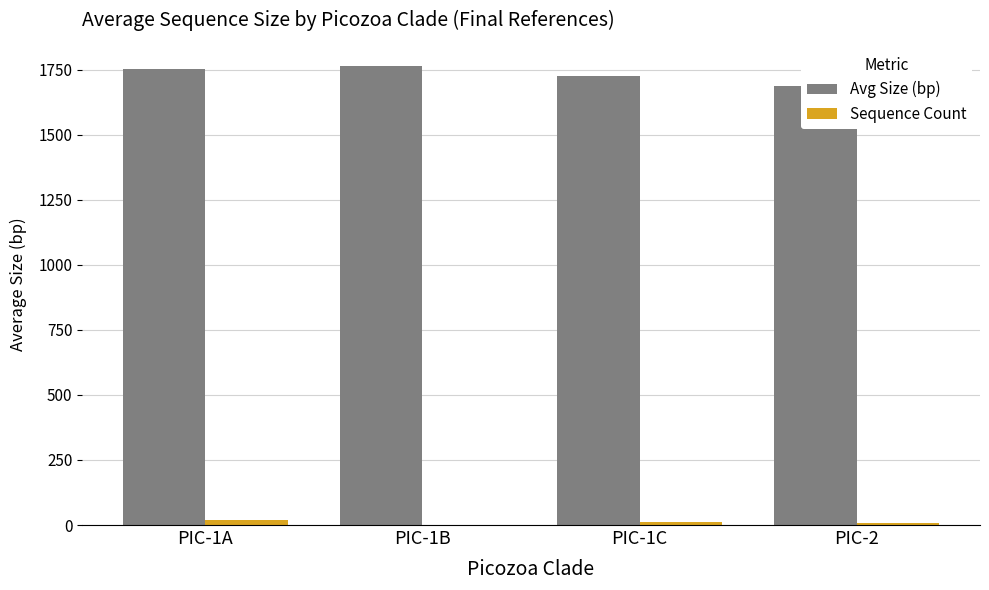

The value of Avg Size (bp) at PIC-1B is 695.3. True or false?

False